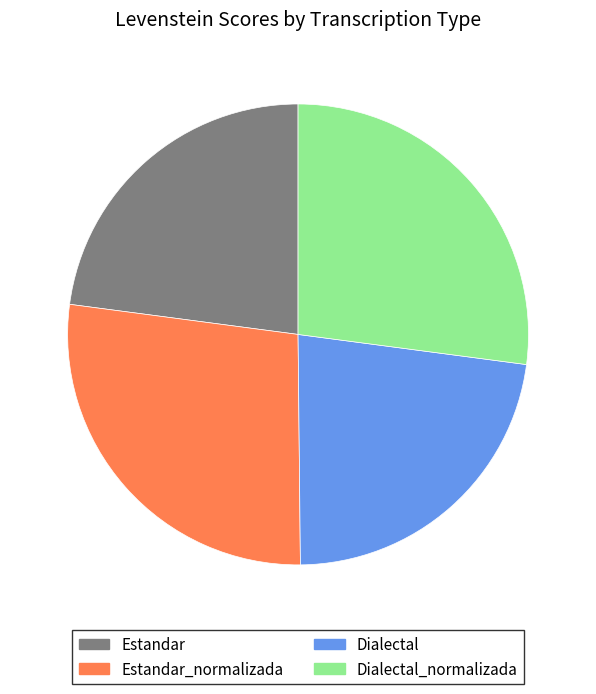

Do Dialectal_normalizada and Estandar together represent more than half of the pie?

Yes